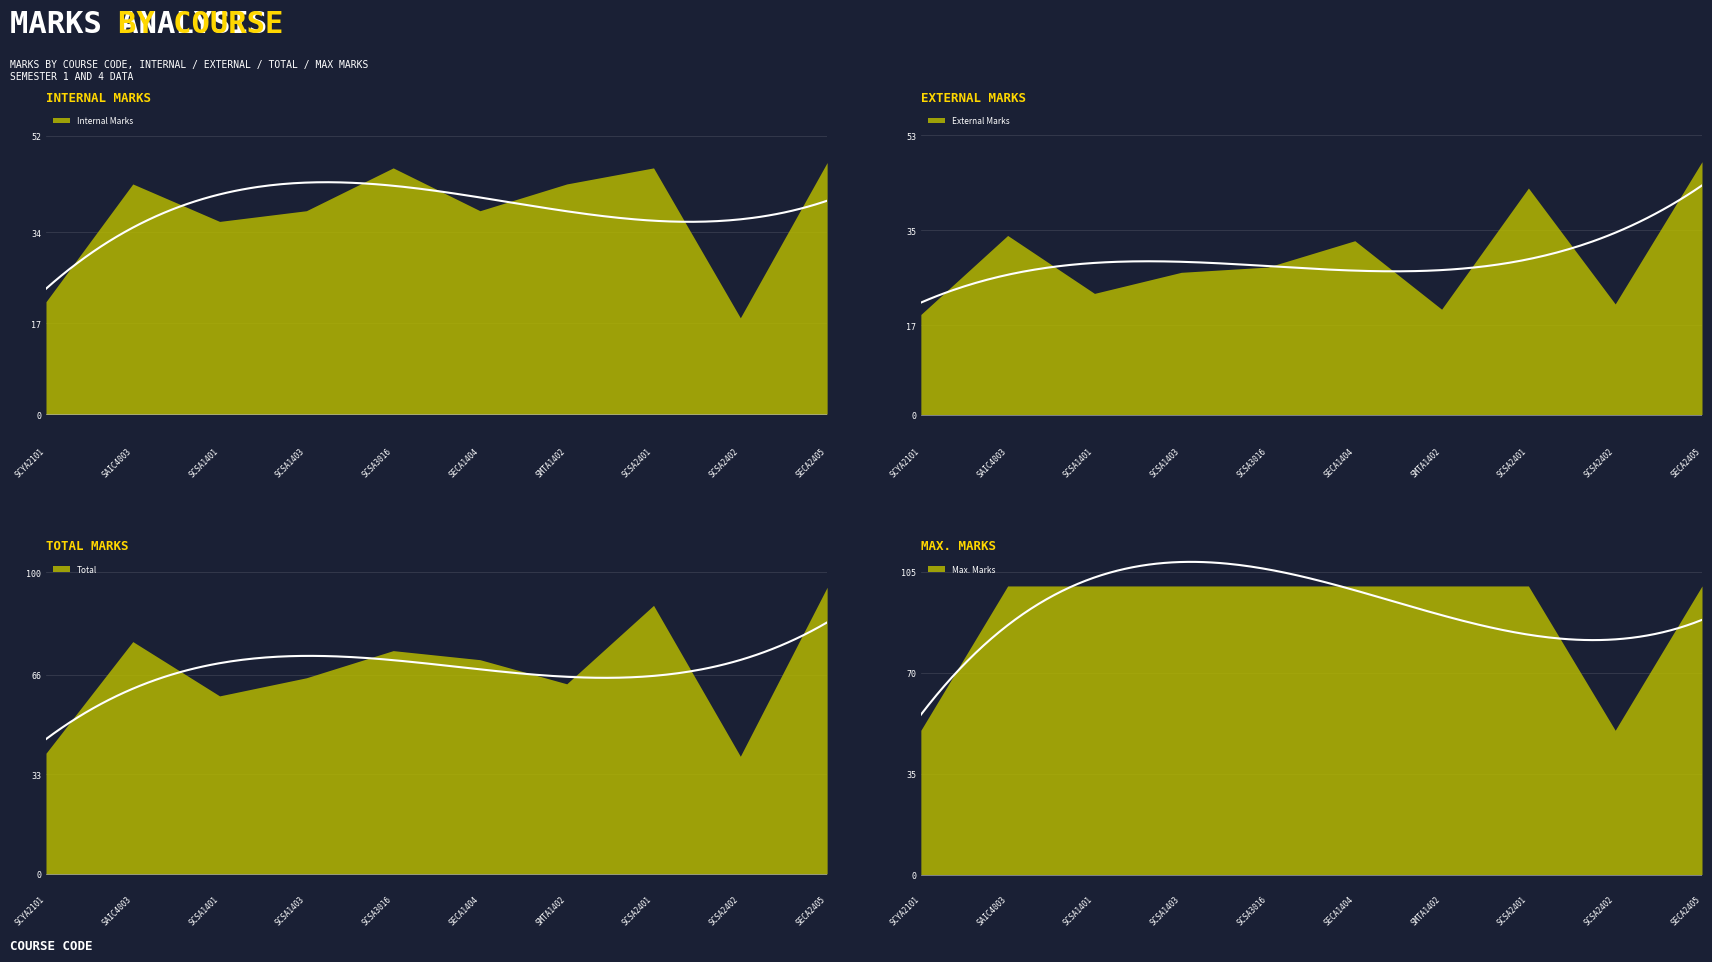

Where is External Marks nearest to the value 33?

SECA1404